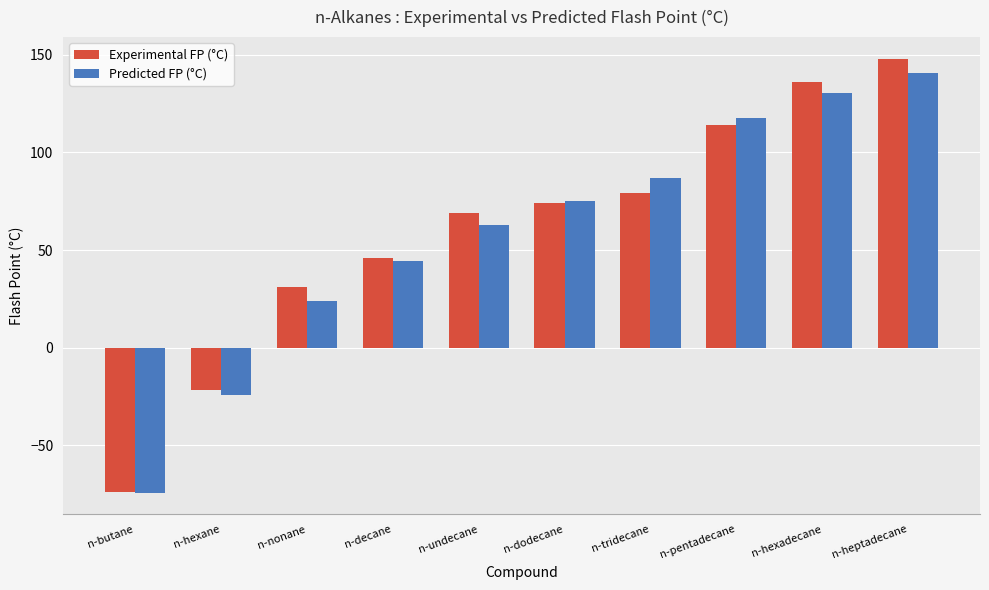

Which series changed the most between n-dodecane and n-pentadecane?

Predicted FP (°C)